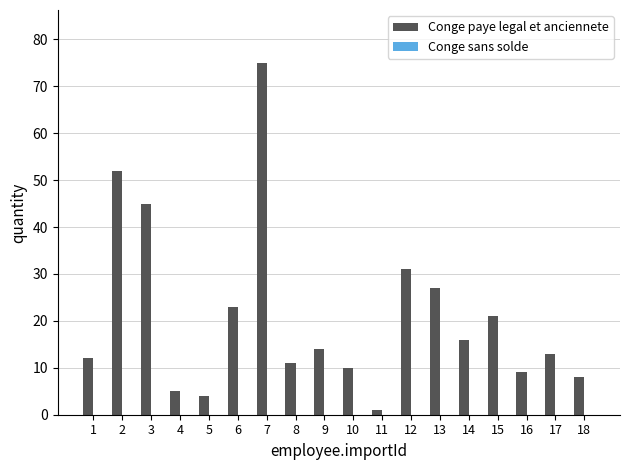

How many categories are shown in the chart?

18